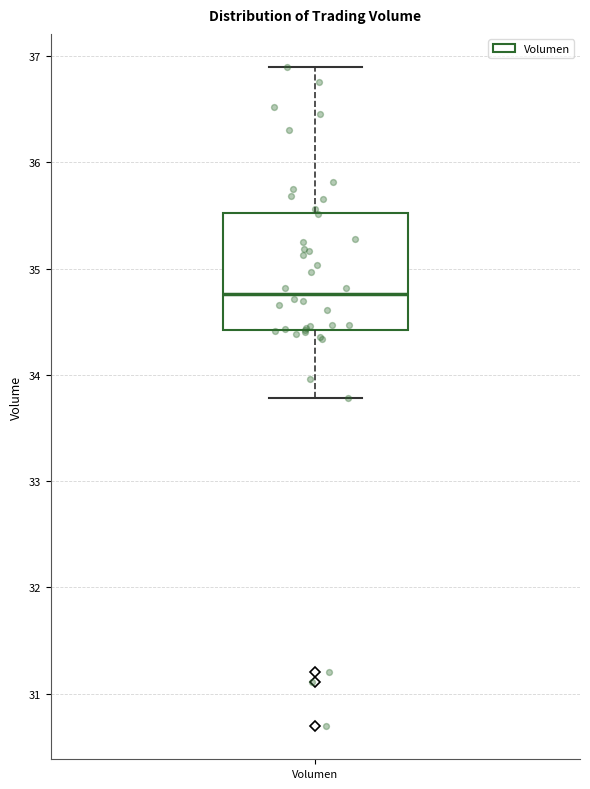

Where is the upper edge of the box for Volumen on the y-axis? The values are not printed on the chart, so give them approximately, as read against the axis.

35.5